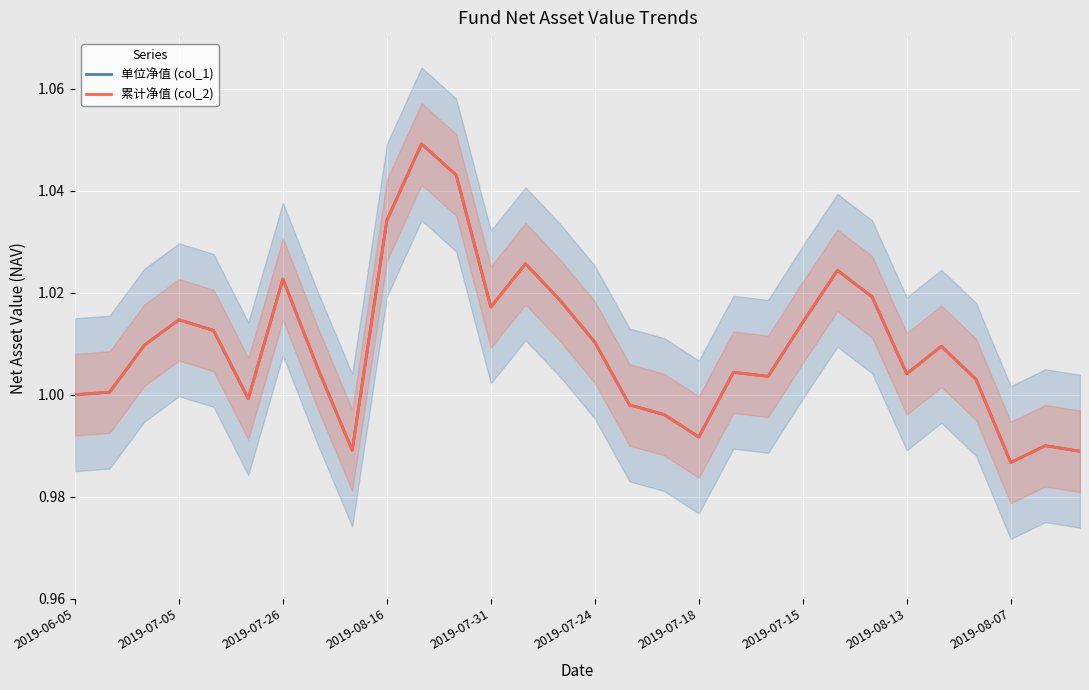

Where is 单位净值 (col_1) nearest to the value 1?

2019-06-05